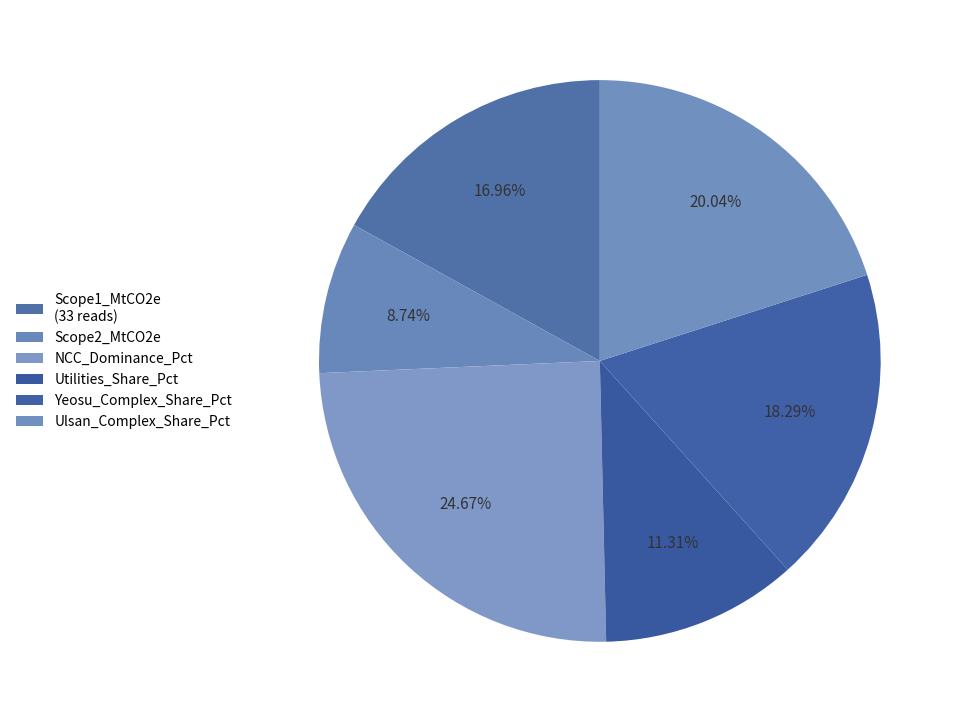

How many slices are in this pie chart?

6